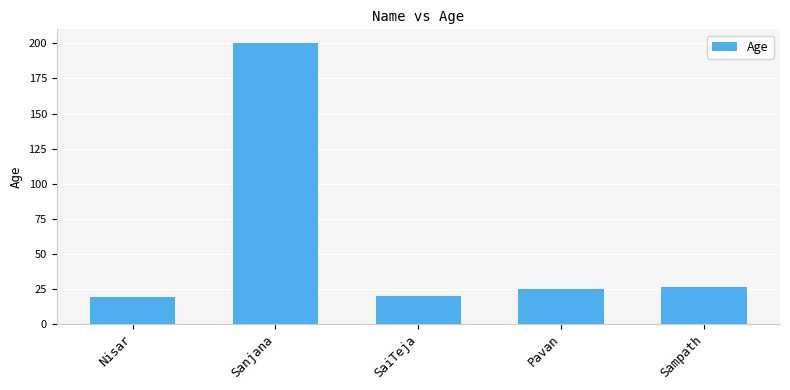

Reading right to left, what are all the values shown in this chart?

Sampath=26	Pavan=25	SaiTeja=20	Sanjana=200	Nisar=19